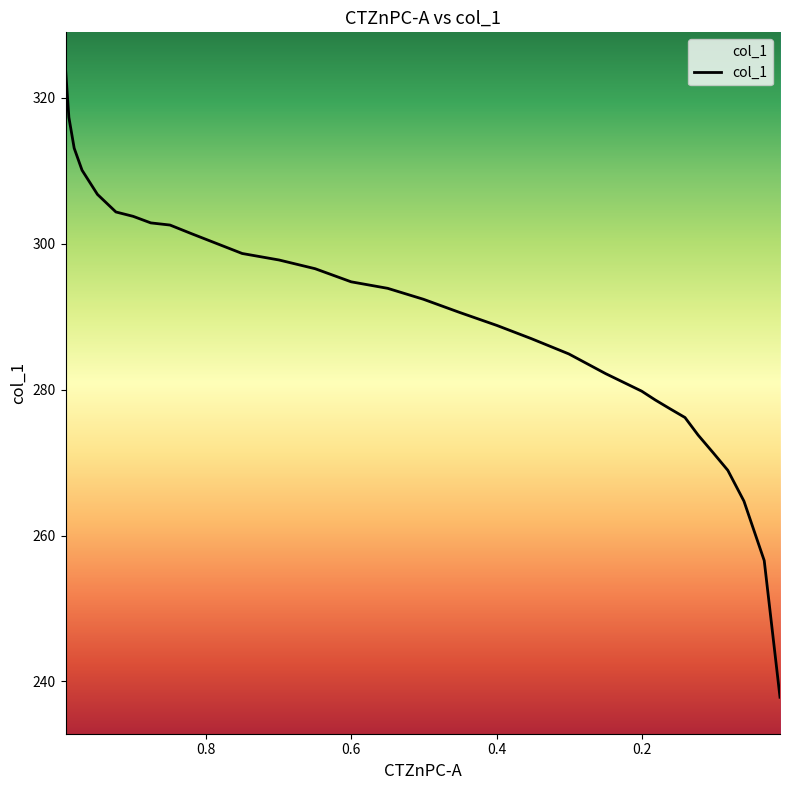

Does the chart have visible grid lines?

No